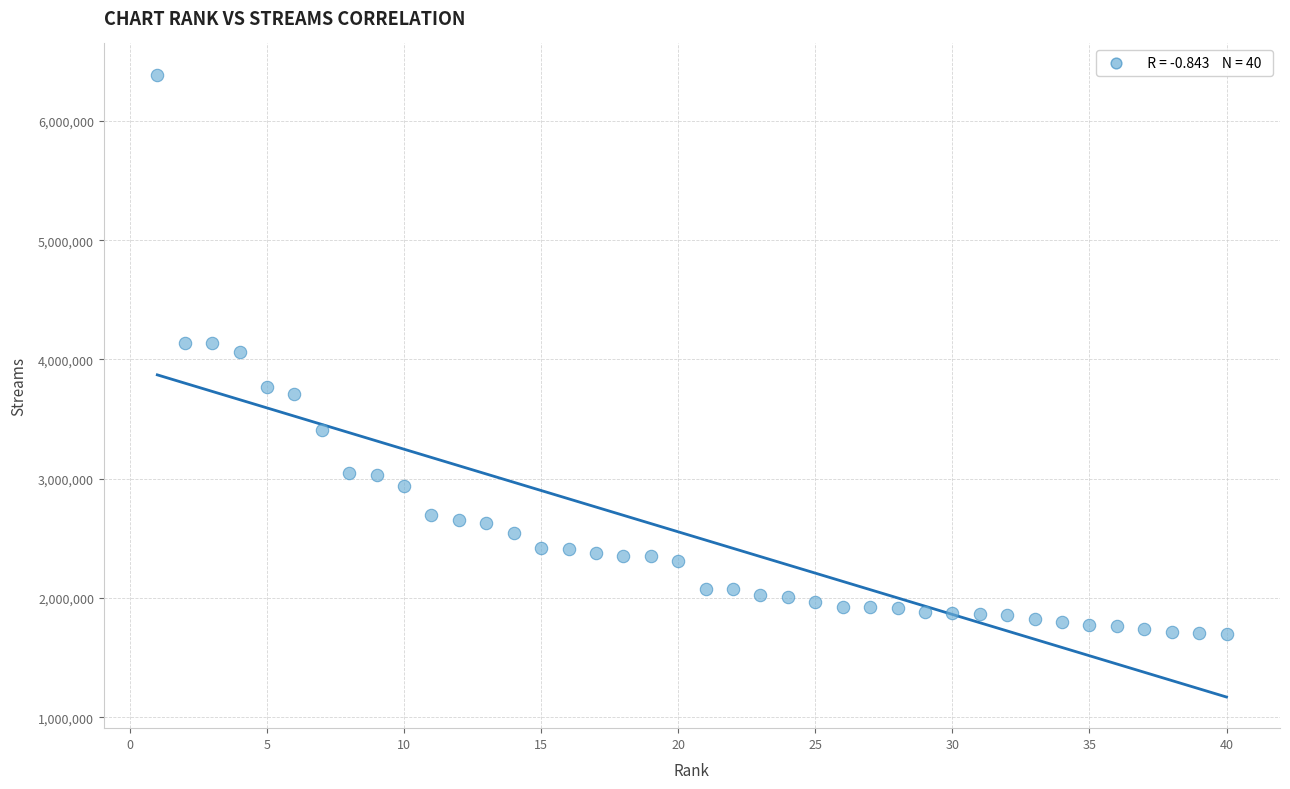

What is the range of Y values (max minus min)?

4689668